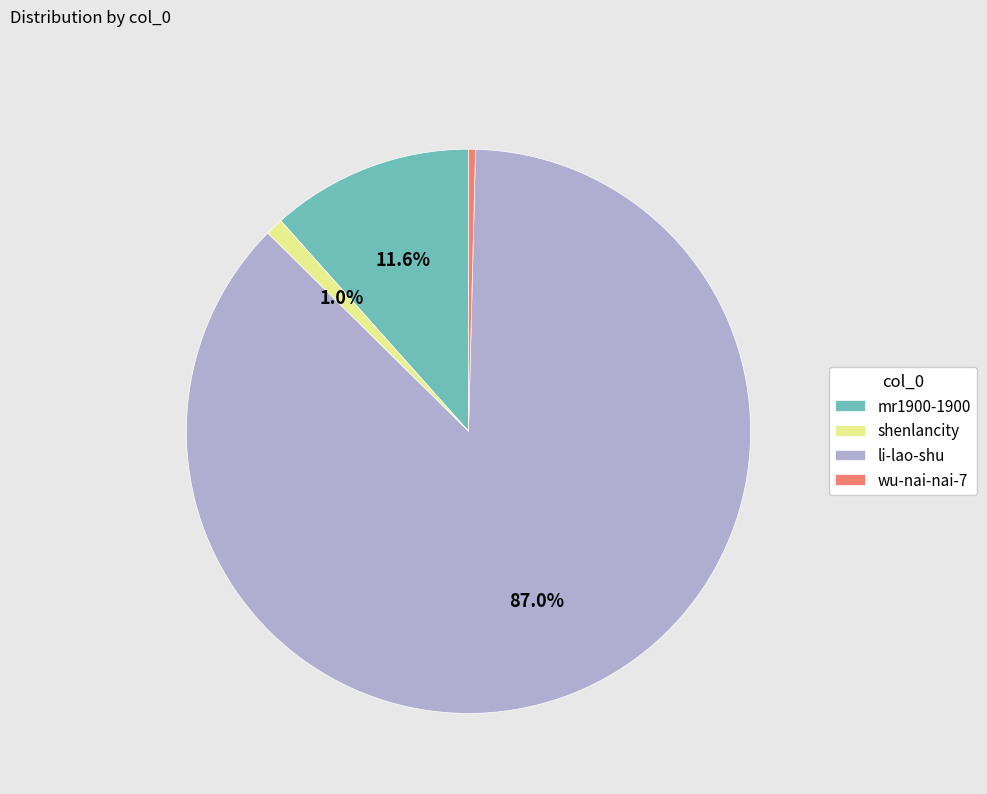

Which category has the smallest portion of the pie?

wu-nai-nai-7